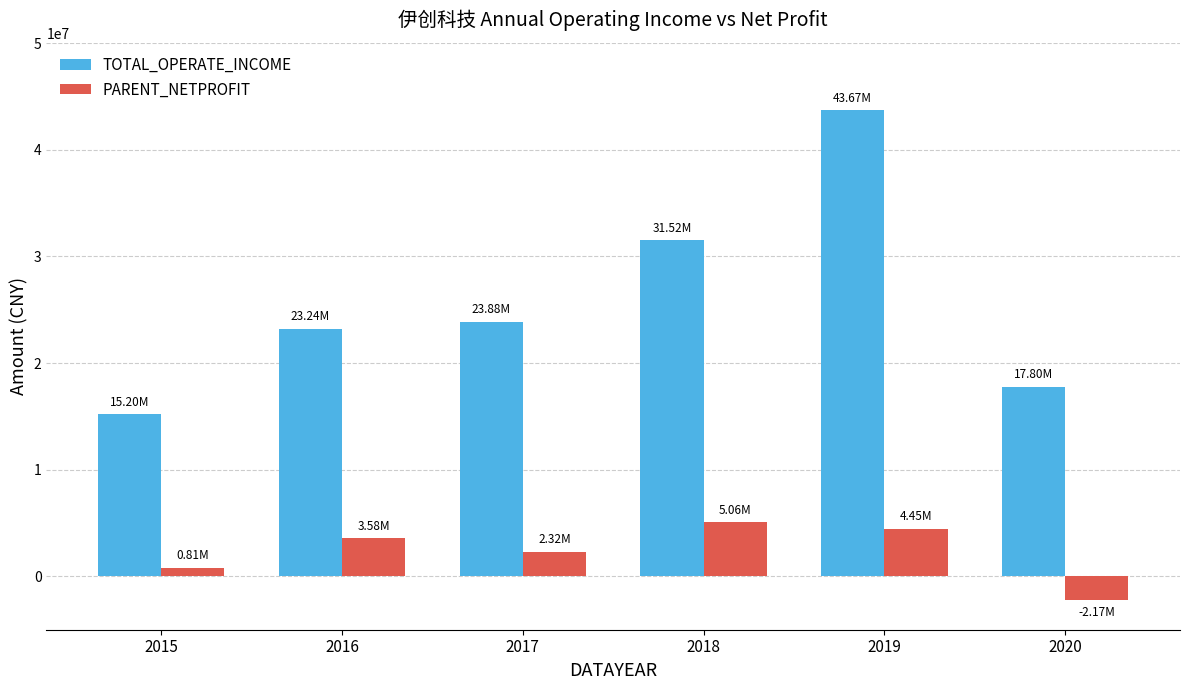

Reading right to left, transcribe all the data shown in this chart.

TOTAL_OPERATE_INCOME: 2020=17797689.0	2019=43673507.6	2018=31516494.7	2017=23880124.8	2016=23236419.2	2015=15201461.6
PARENT_NETPROFIT: 2020=-2174460.6	2019=4452272.7	2018=5062661.2	2017=2317272.7	2016=3579800.8	2015=814108.7